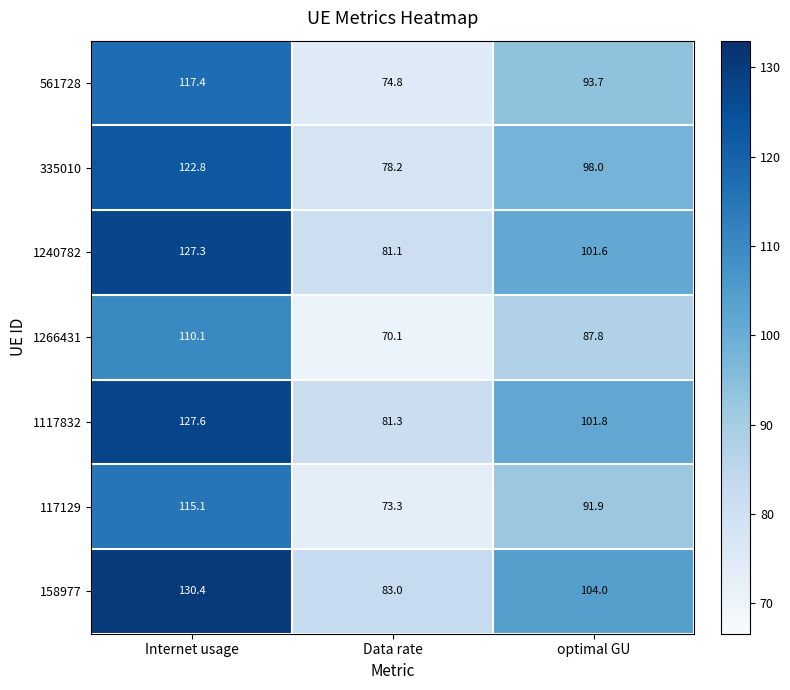

Reading left to right, transcribe all the data shown in this chart.

561728: Internet usage=117.4	Data rate=74.8	optimal GU=93.7
335010: Internet usage=122.8	Data rate=78.2	optimal GU=98.0
1240782: Internet usage=127.3	Data rate=81.1	optimal GU=101.6
1266431: Internet usage=110.1	Data rate=70.1	optimal GU=87.8
1117832: Internet usage=127.6	Data rate=81.3	optimal GU=101.8
117129: Internet usage=115.1	Data rate=73.3	optimal GU=91.9
158977: Internet usage=130.4	Data rate=83.0	optimal GU=104.0